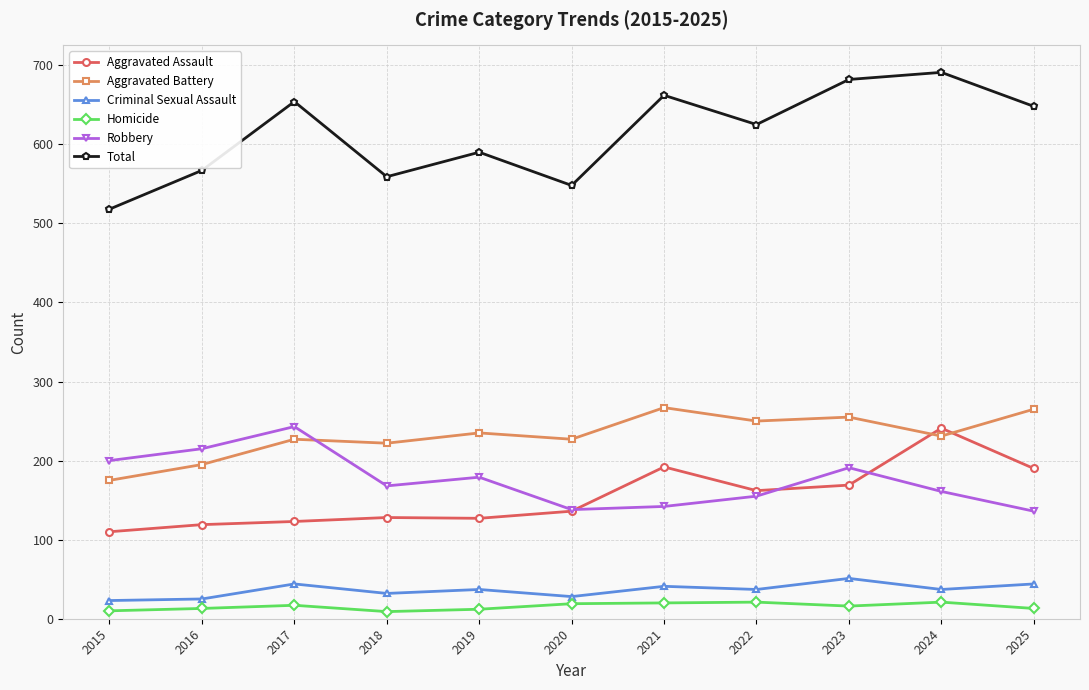

True or false: Total and Criminal Sexual Assault cross at least once.

False